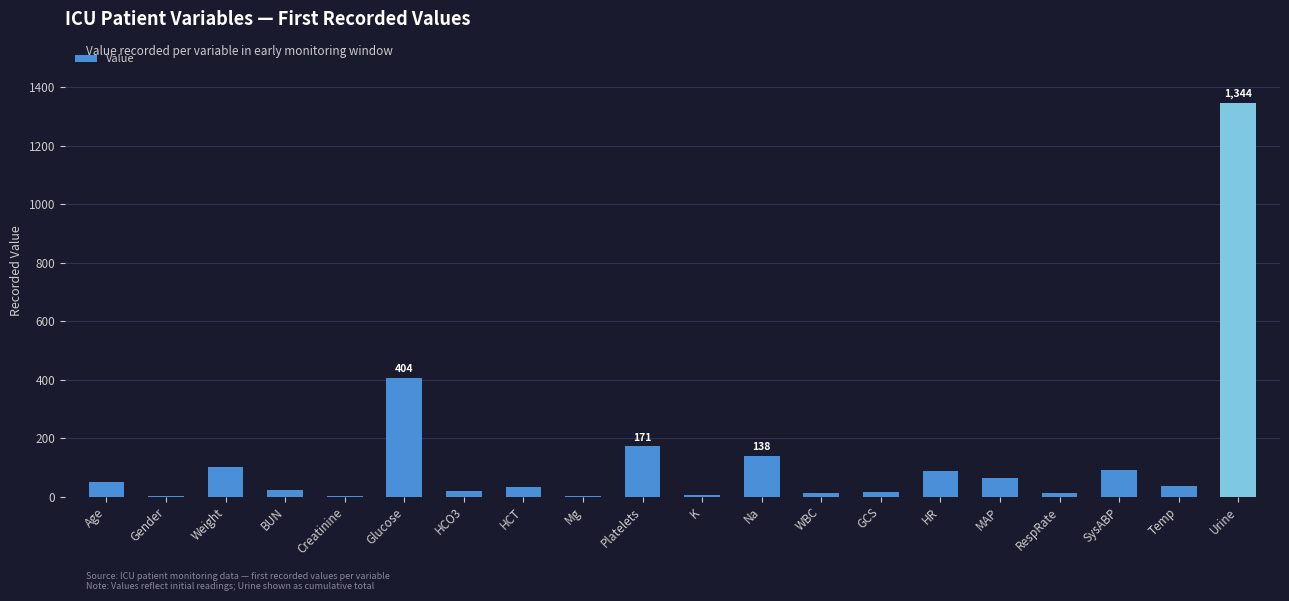

What is the sum of all values?

2599.1